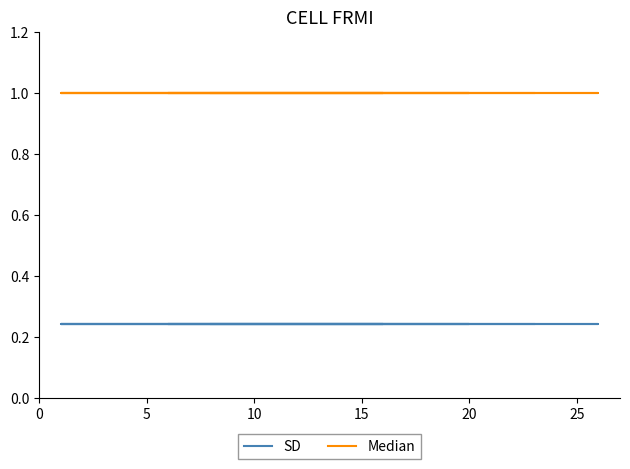

The value of Median at 9 is 1.6. True or false?

False